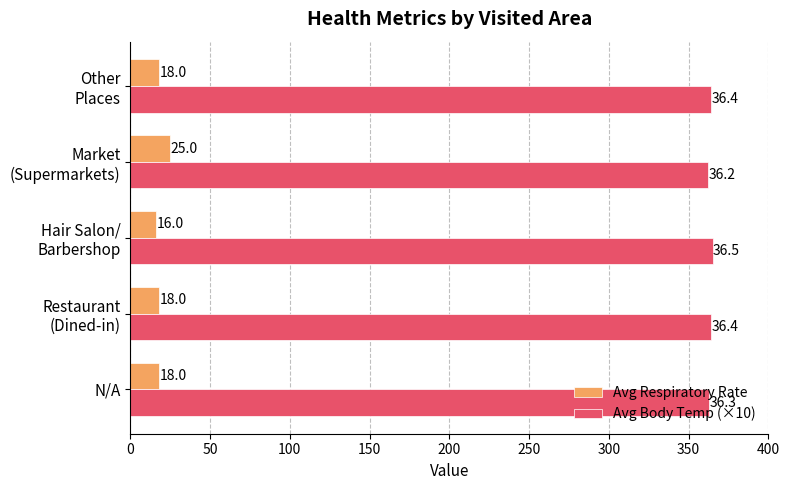

At N/A, list the series in order from largest to smallest.

Avg Body Temp (×10), Avg Respiratory Rate